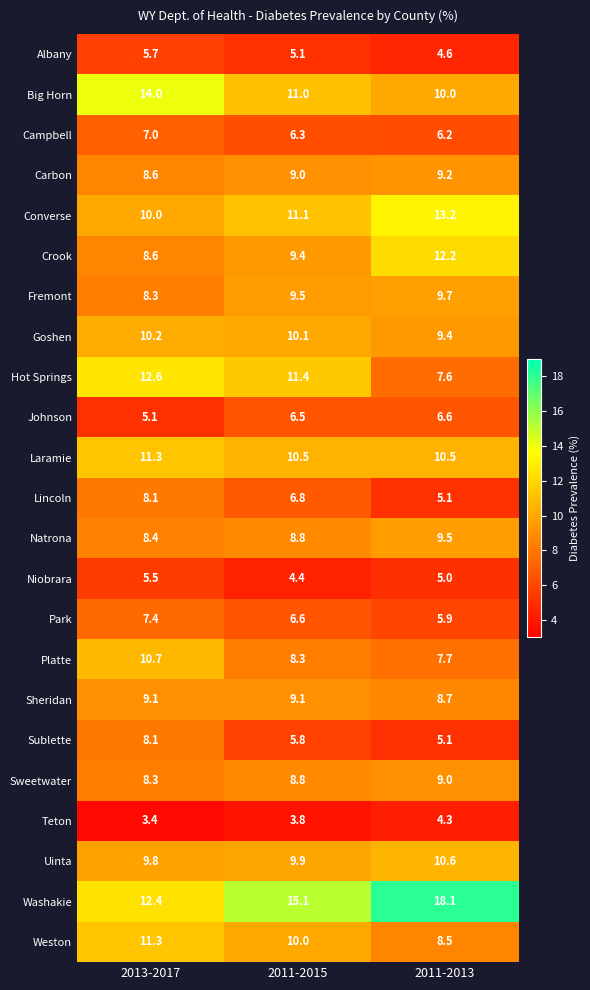

The value of Natrona at 2011-2013 is 6.3. True or false?

False